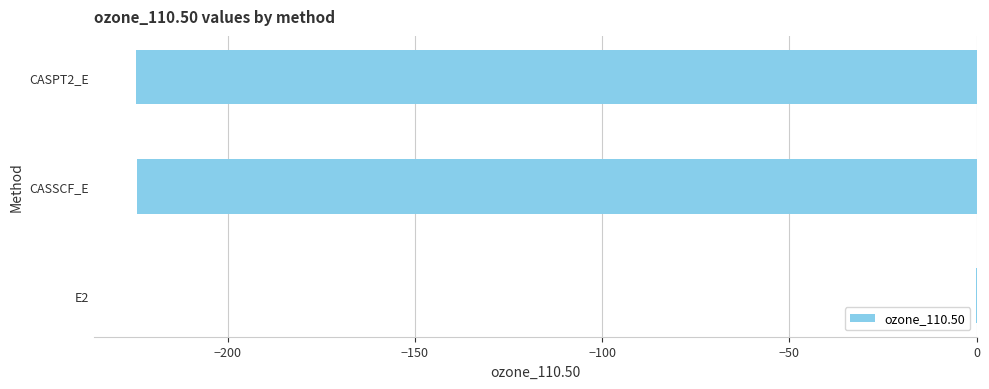

What is the sum of all values?

-448.9